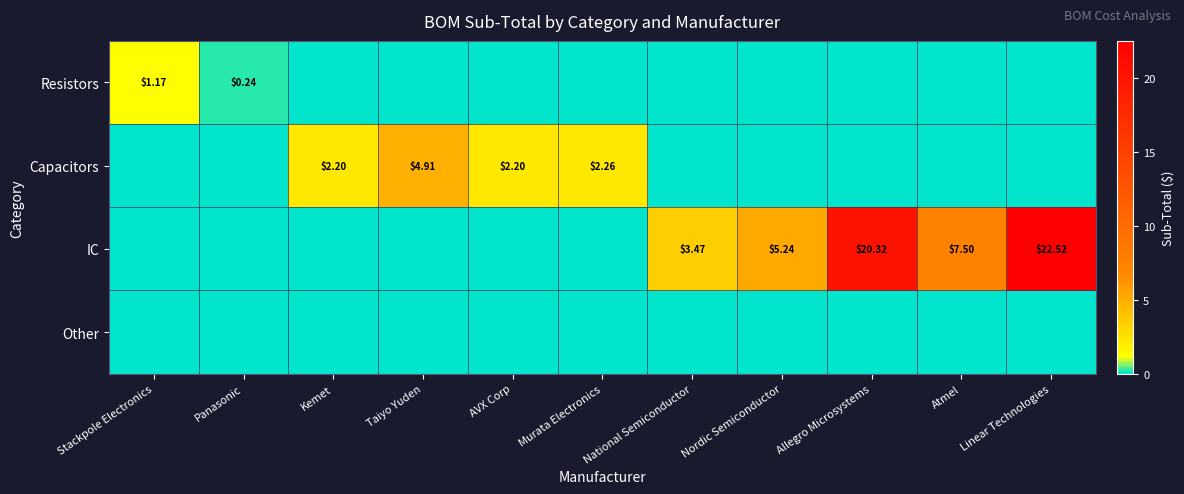

What is the maximum value shown in the chart?

22.5